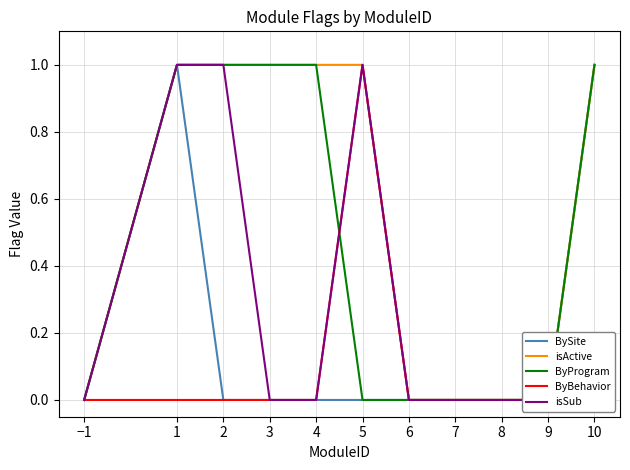

Is the value of BySite at 9 greater than the value of ByBehavior at −1?

No